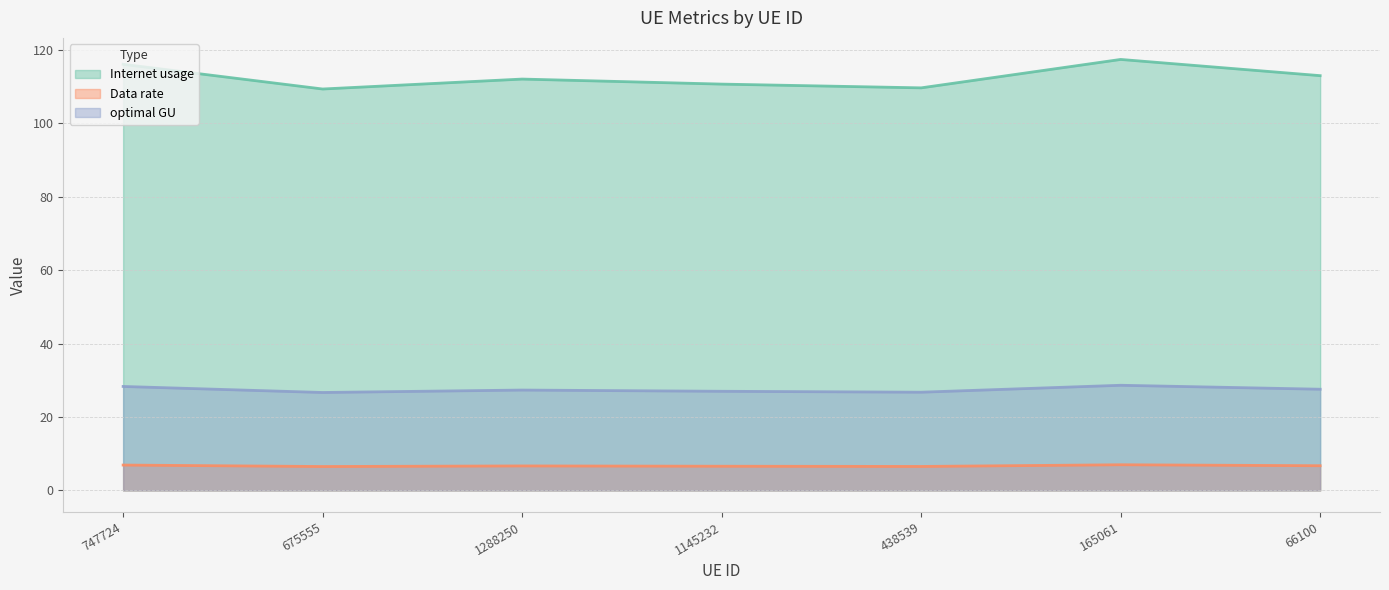

What is the average value of the optimal GU series?

27.5